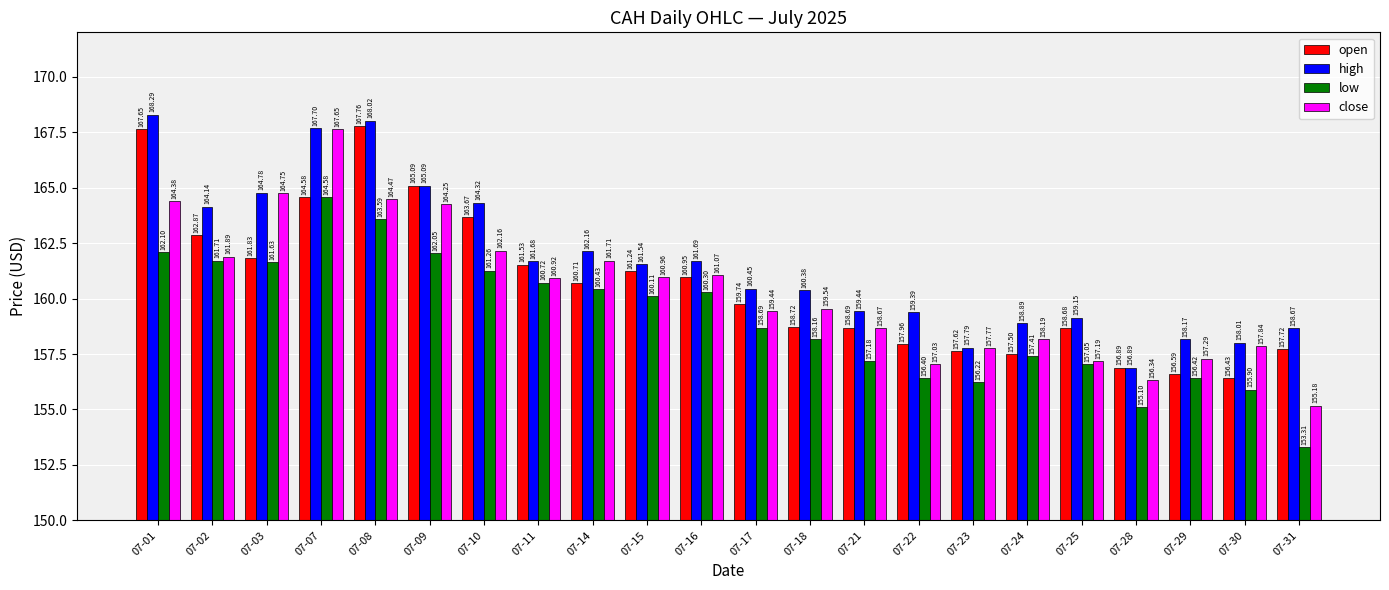

Which series has the largest range (max minus min)?

close